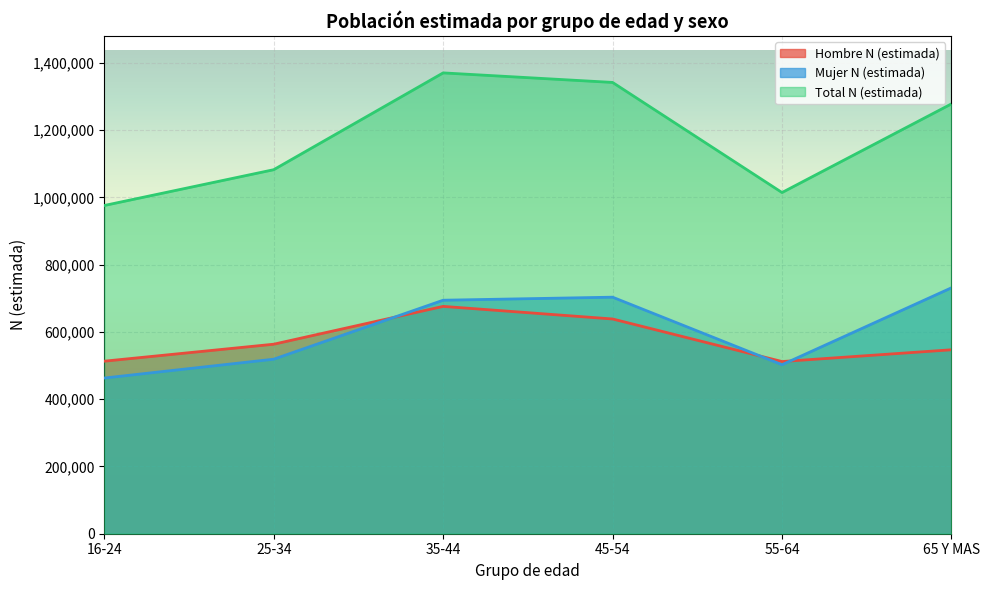

What is the label of the 3rd point from the right?

45-54